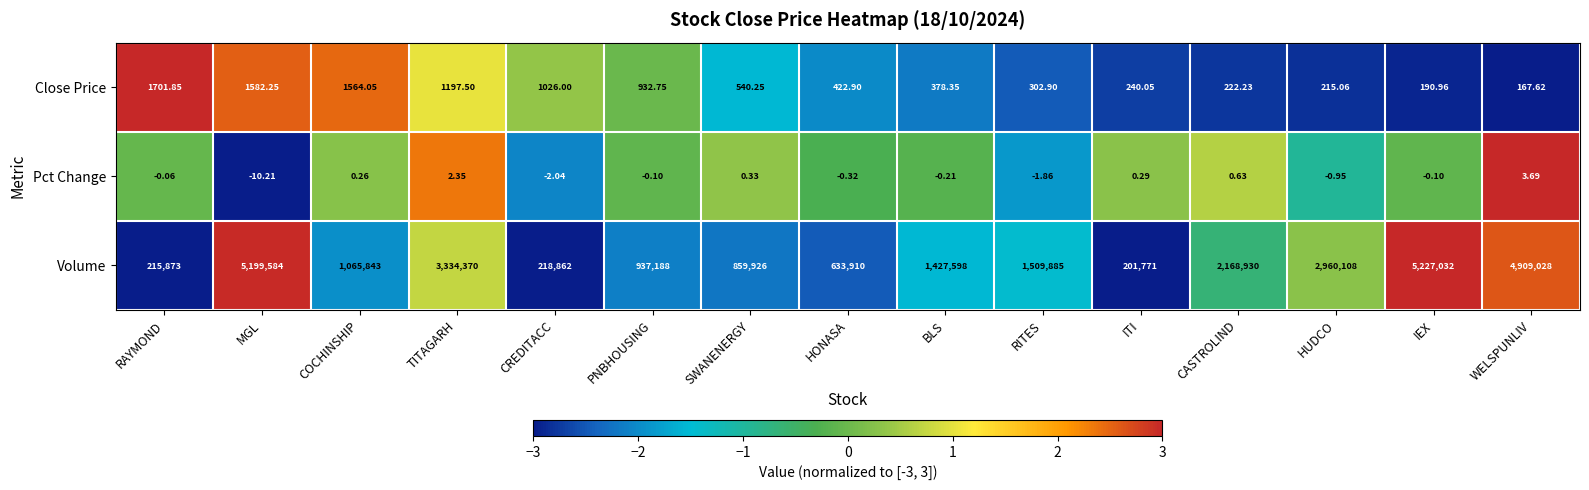

How many positive values does the Pct Change series have?

6